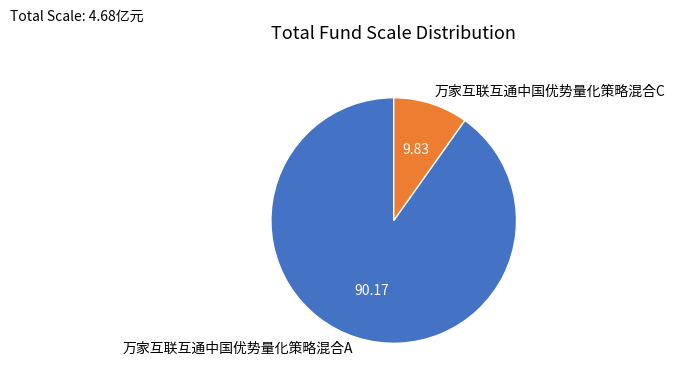

True or false: 万家互联互通中国优势量化策略混合C accounts for 10% of the total.

True